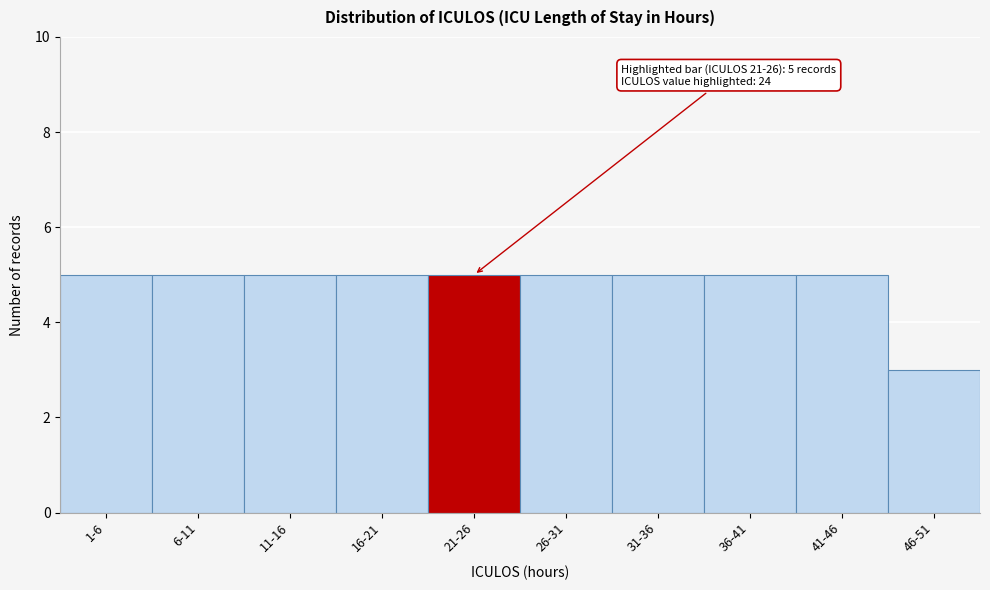

Reading right to left, extract all data points from this chart.

3	5	5	5	5	5	5	5	5	5